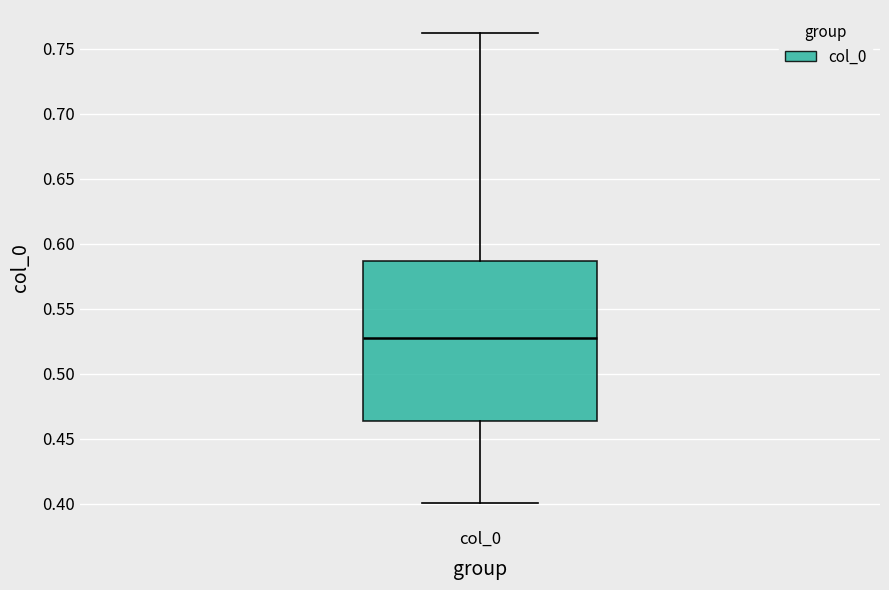

Read this box plot against the y-axis: the position of the median line, the range covered by the box, and the ends of both whiskers. The values are not printed on the chart, so give them approximately, as read against the axis.

median 0.525, box 0.465 to 0.585, whiskers 0.400 to 0.760